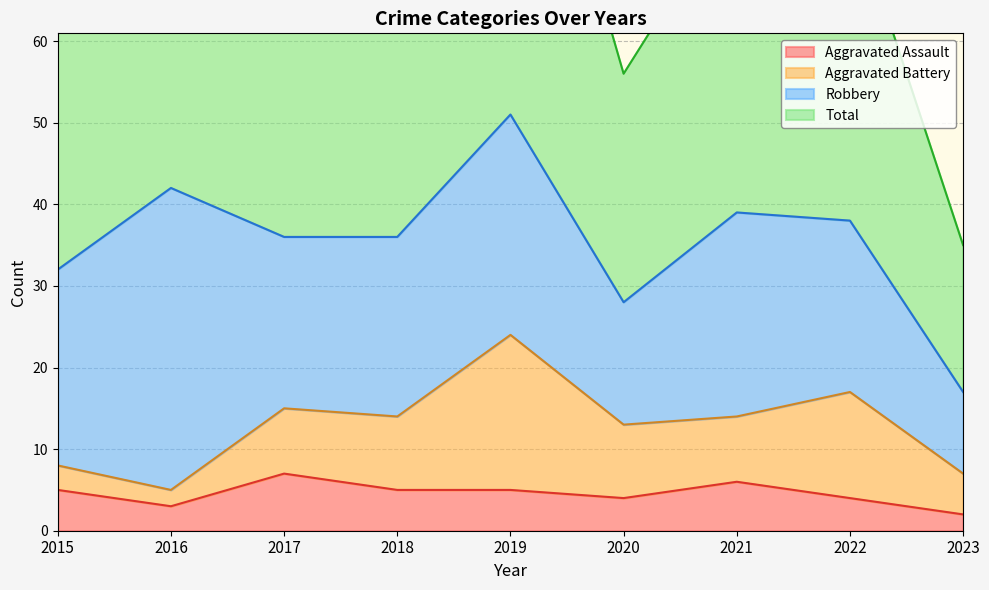

Count the number of categories in the chart.

9